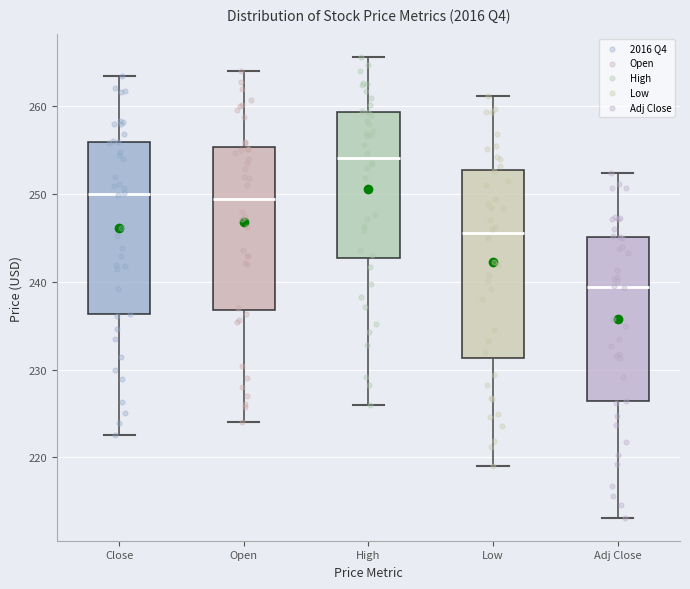

Where does the lower whisker of the box for Close end on the y-axis? The values are not printed on the chart, so give them approximately, as read against the axis.

223